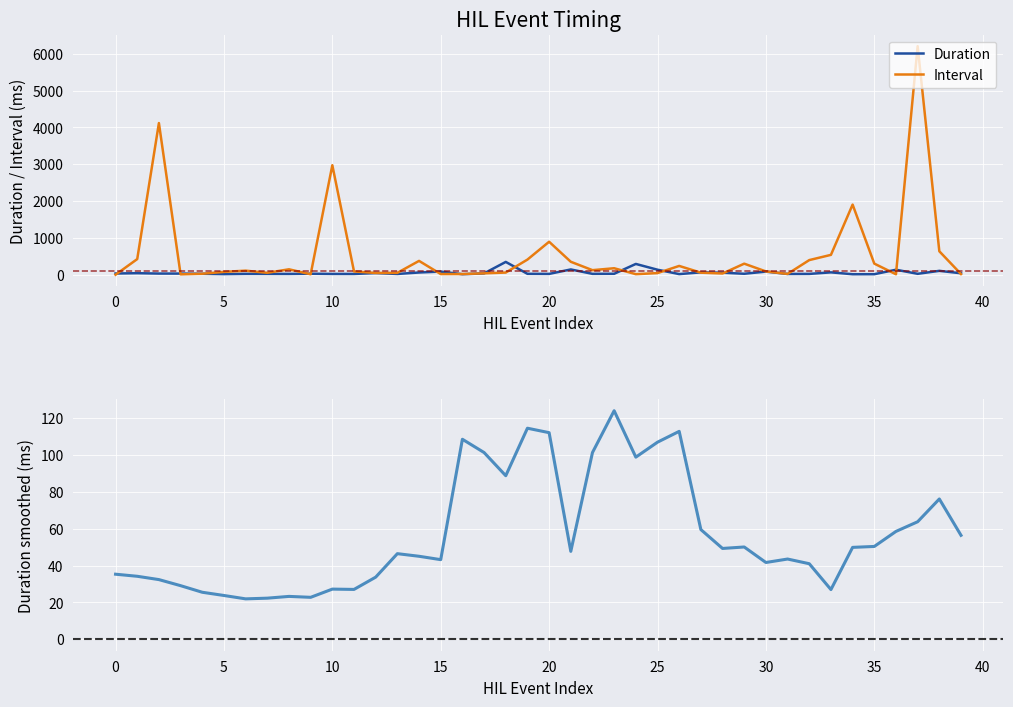

True or false: Duration and Interval intersect in this chart.

True